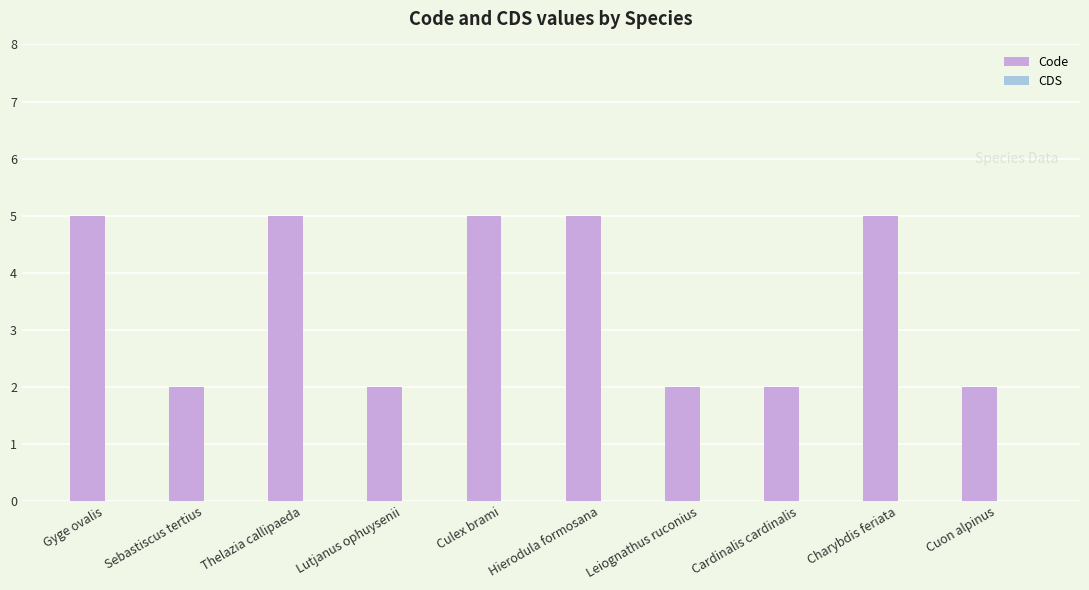

Which has a higher value, Lutjanus ophuysenii or Hierodula formosana?

Hierodula formosana